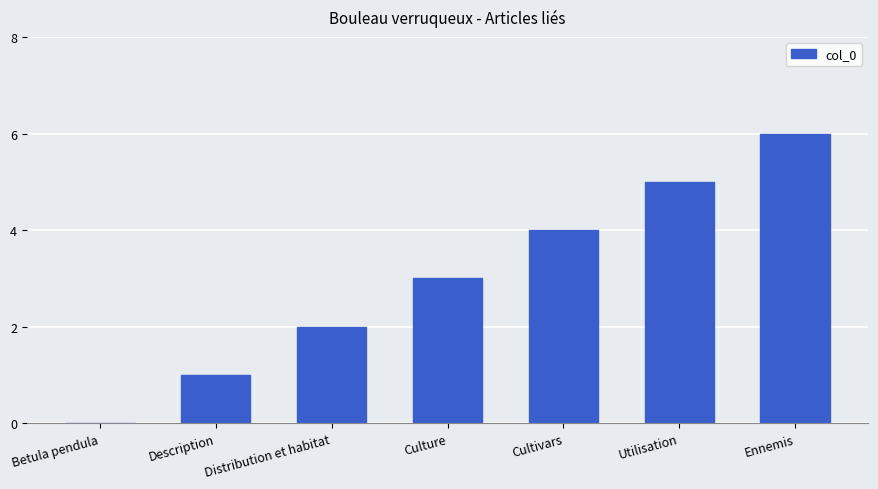

How many positive values are there?

6